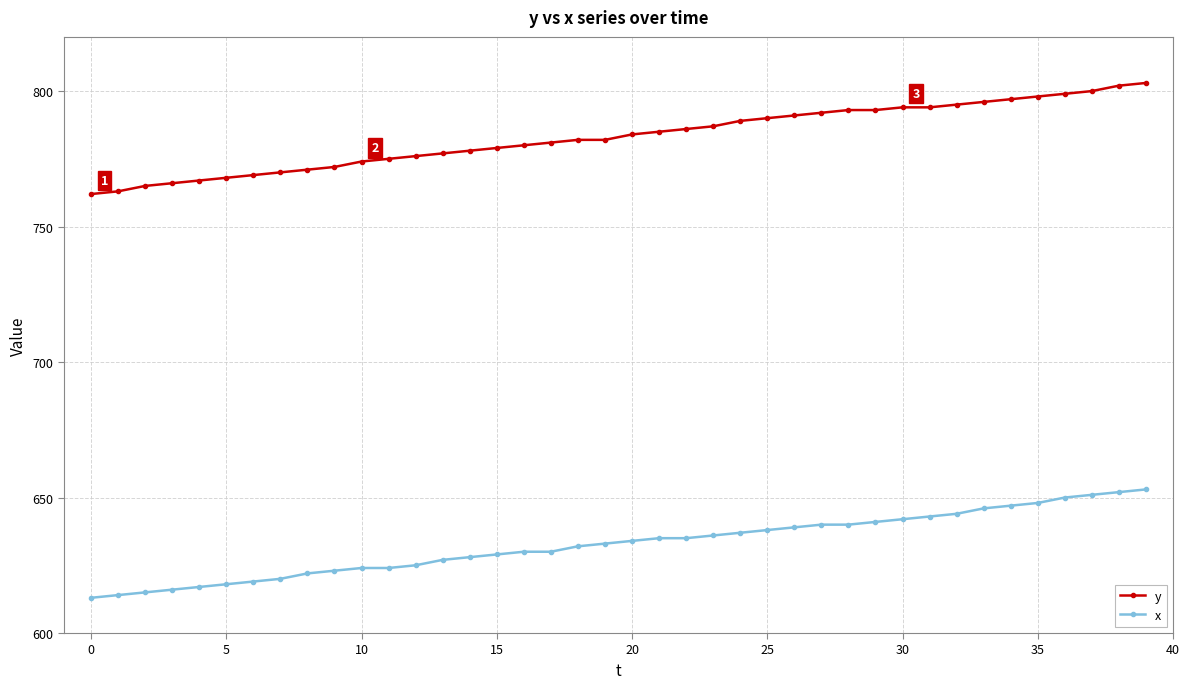

What is the greatest value displayed?

803